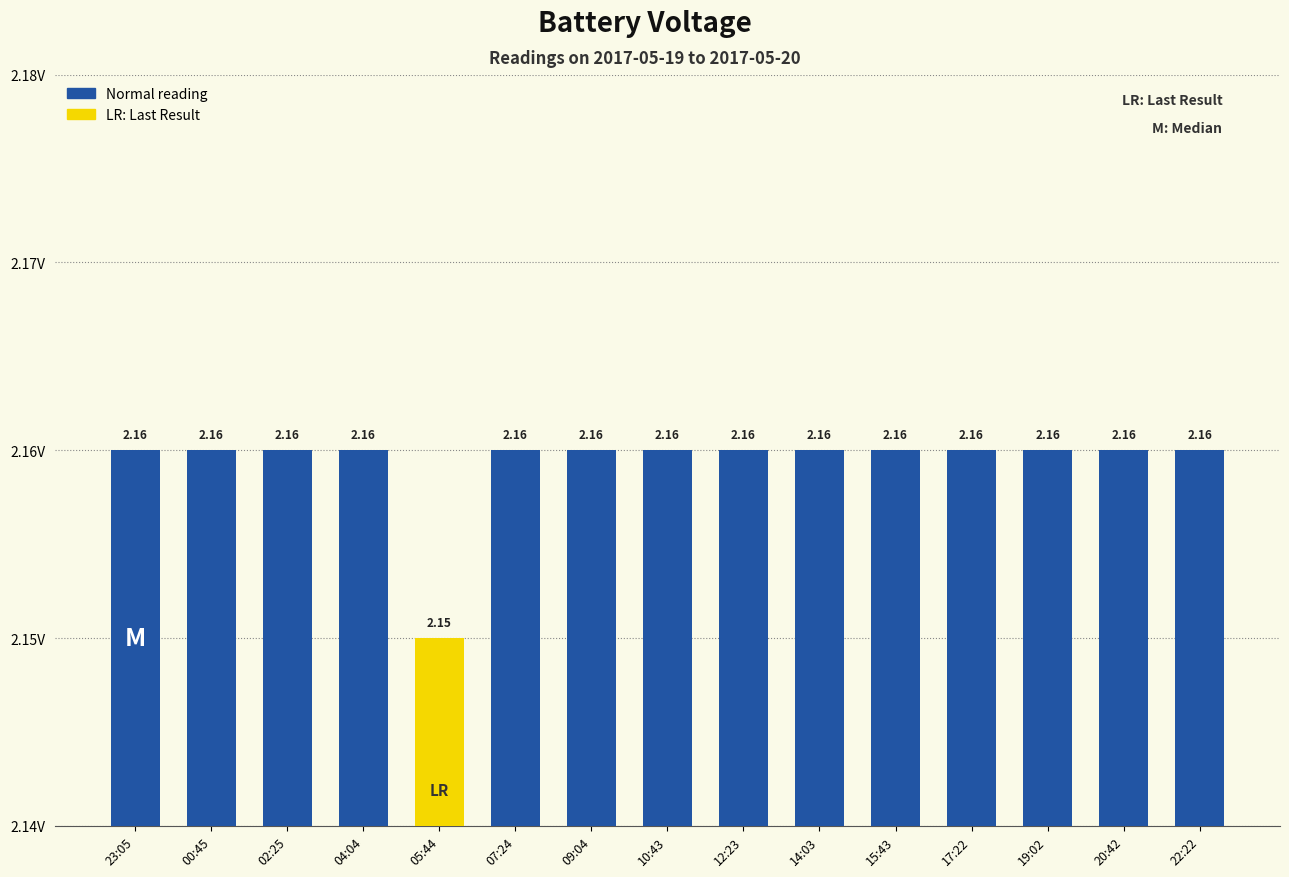

Approximately how many times larger is the value at 09:04 compared to 02:25?

1.0